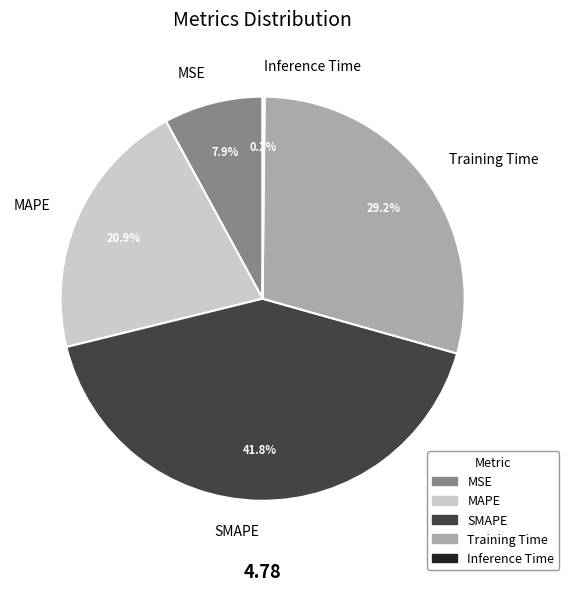

Which slice is the largest?

SMAPE